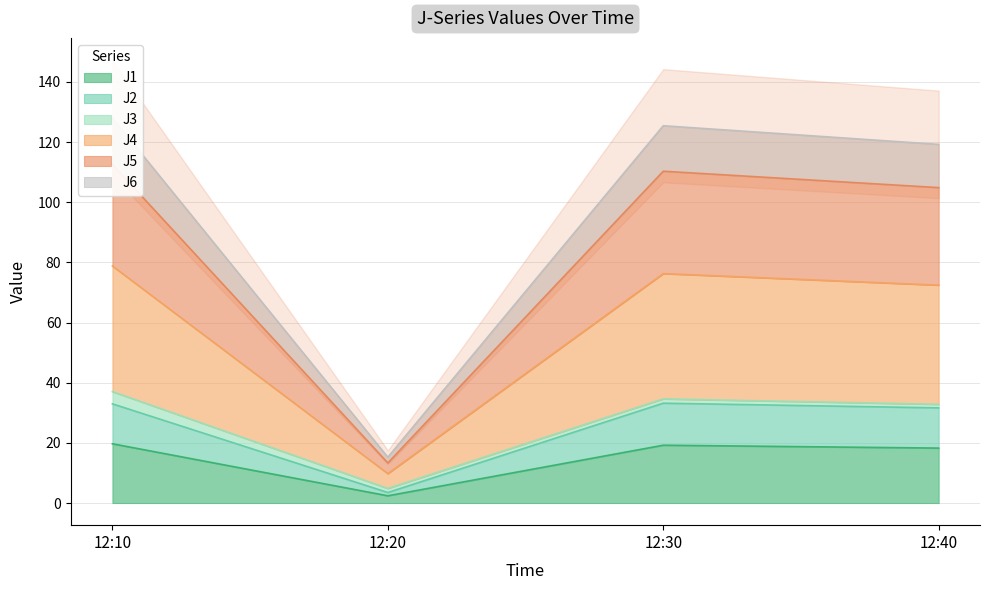

True or false: J2 and J5 intersect in this chart.

False